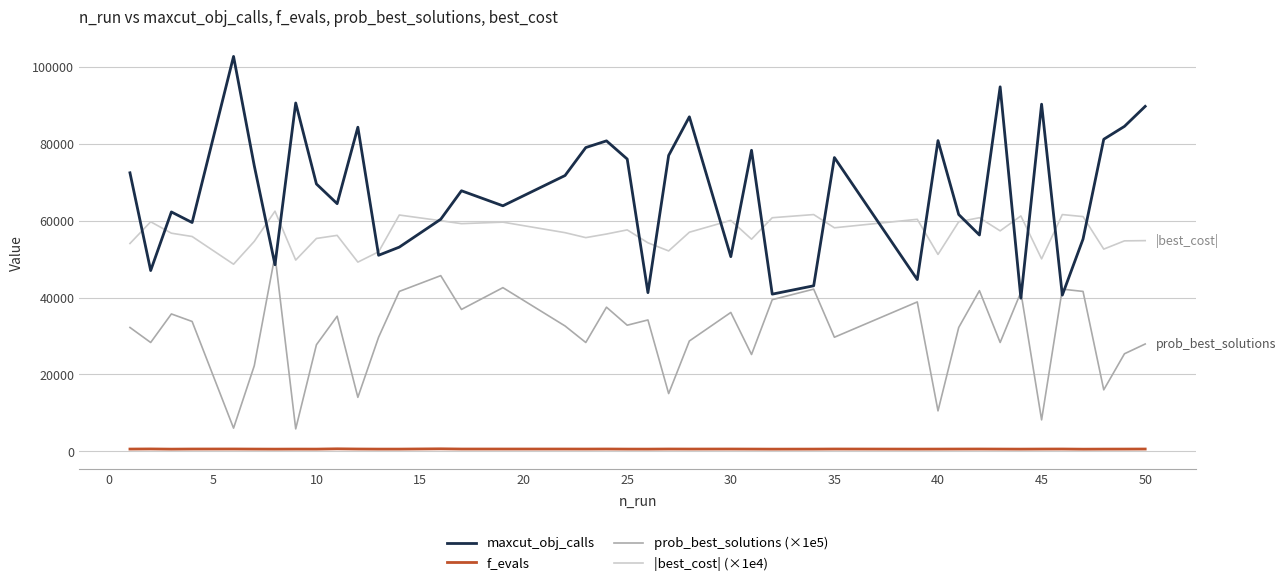

How many values in the prob_best_solutions (×1e5) series are below 32617?

20